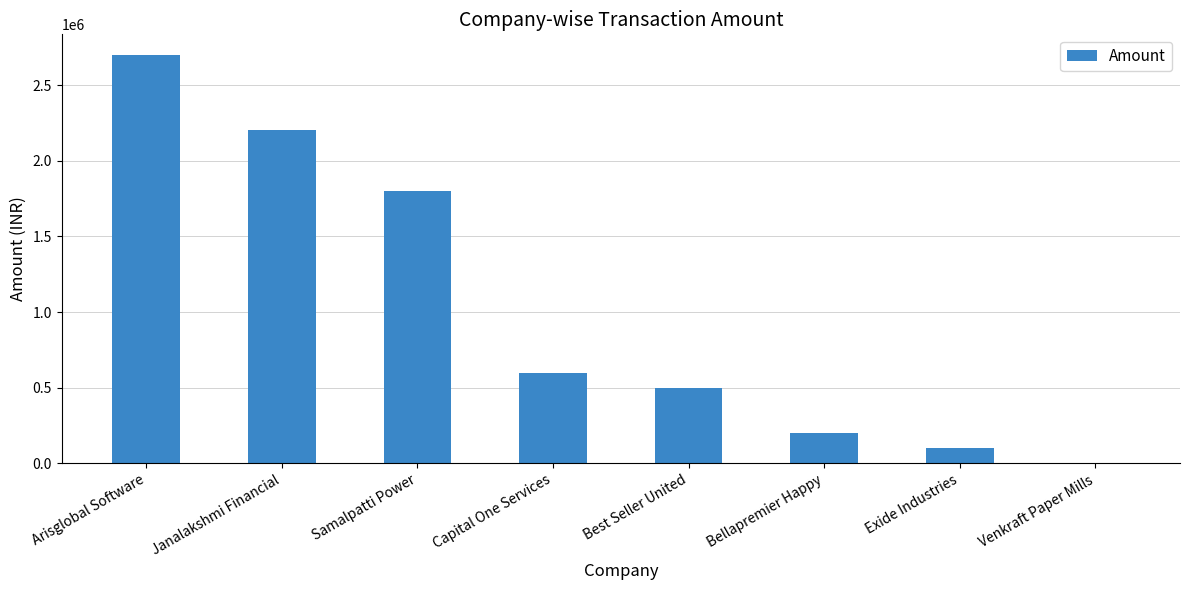

Which has a higher value, Capital One Services or Venkraft Paper Mills?

Capital One Services